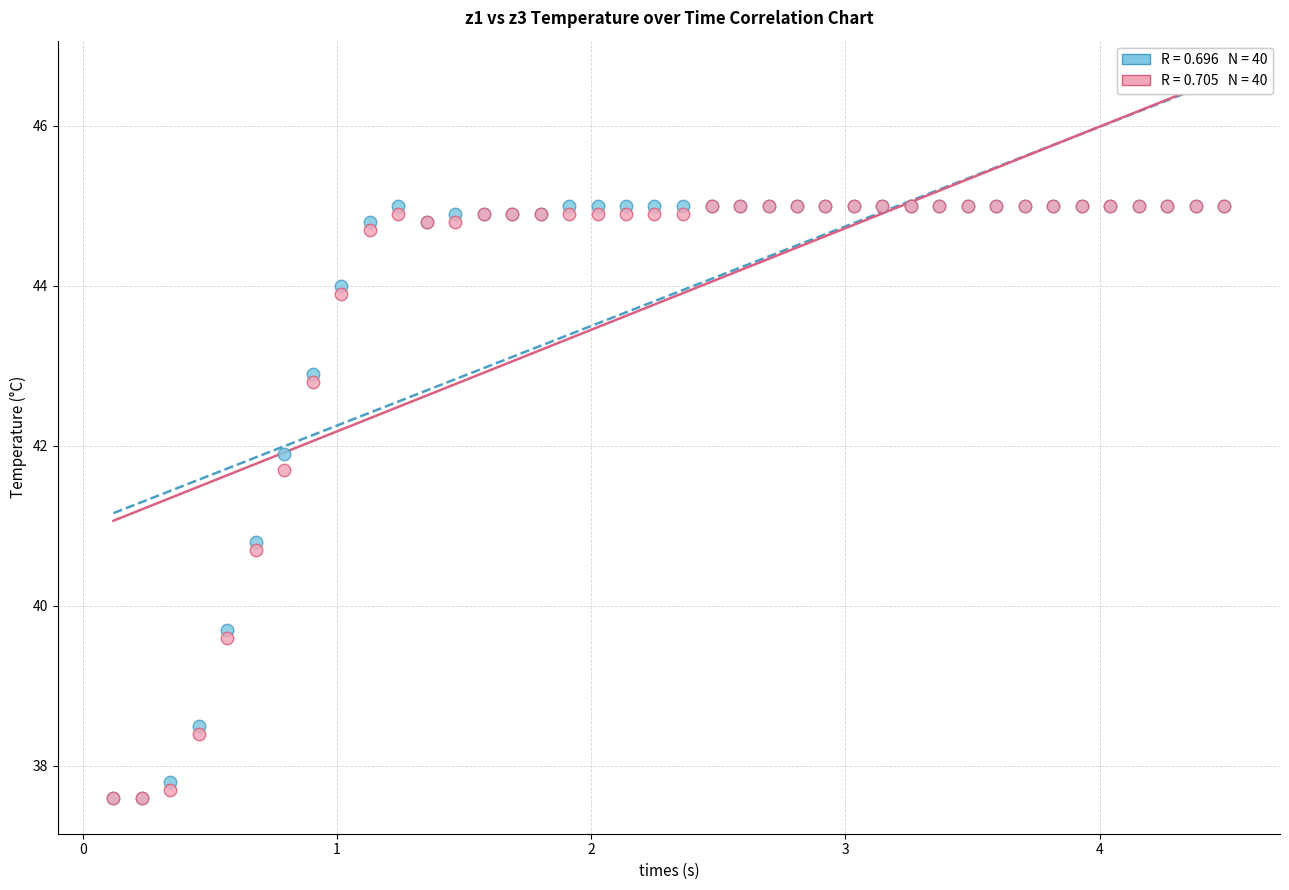

Across all series, what Y value is closest to 41?

40.8